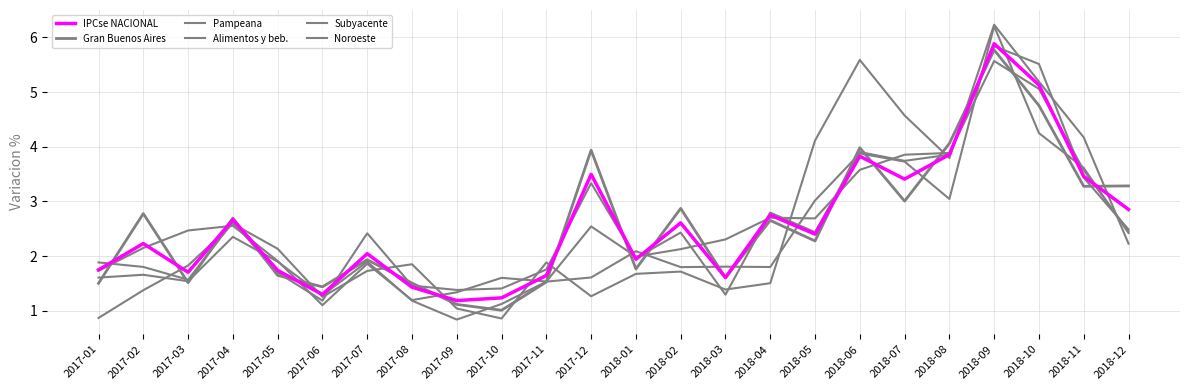

Reading right to left, list all the values displayed in this chart.

IPCse NACIONAL: 2.9	3.5	5.1	5.9	3.9	3.4	3.8	2.4	2.8	1.6	2.6	1.9	3.5	1.6	1.2	1.2	1.4	2.0	1.3	1.7	2.7	1.7	2.2	1.7
Gran Buenos Aires: 3.3	3.3	4.8	5.8	4.1	3.0	4.0	2.3	2.7	1.6	2.9	1.8	3.9	1.5	1.0	1.1	1.5	1.9	1.4	1.6	2.7	1.5	2.8	1.5
Pampeana: 2.5	3.4	5.5	5.8	3.9	3.7	3.9	2.4	2.8	1.3	2.4	2.0	3.3	1.8	1.4	1.4	1.5	2.4	1.2	1.7	2.6	1.6	1.8	1.9
Alimentos y beb.: 2.2	4.2	5.2	6.2	3.8	4.6	5.6	4.1	1.5	1.4	1.7	1.7	1.3	1.9	0.9	1.0	1.9	1.7	1.3	2.1	2.6	1.8	1.4	0.9
Subyacente: 2.4	3.6	4.2	6.2	3.0	3.7	3.9	3.0	1.8	1.8	1.8	2.1	1.6	1.5	1.1	0.8	1.2	1.9	1.3	1.9	2.4	1.5	1.7	1.6
Noroeste: 2.5	3.6	5.1	5.6	3.9	3.9	3.6	2.7	2.7	2.3	2.1	2.0	2.5	1.5	1.6	1.3	1.2	1.9	1.1	1.9	2.6	2.5	2.1	1.7